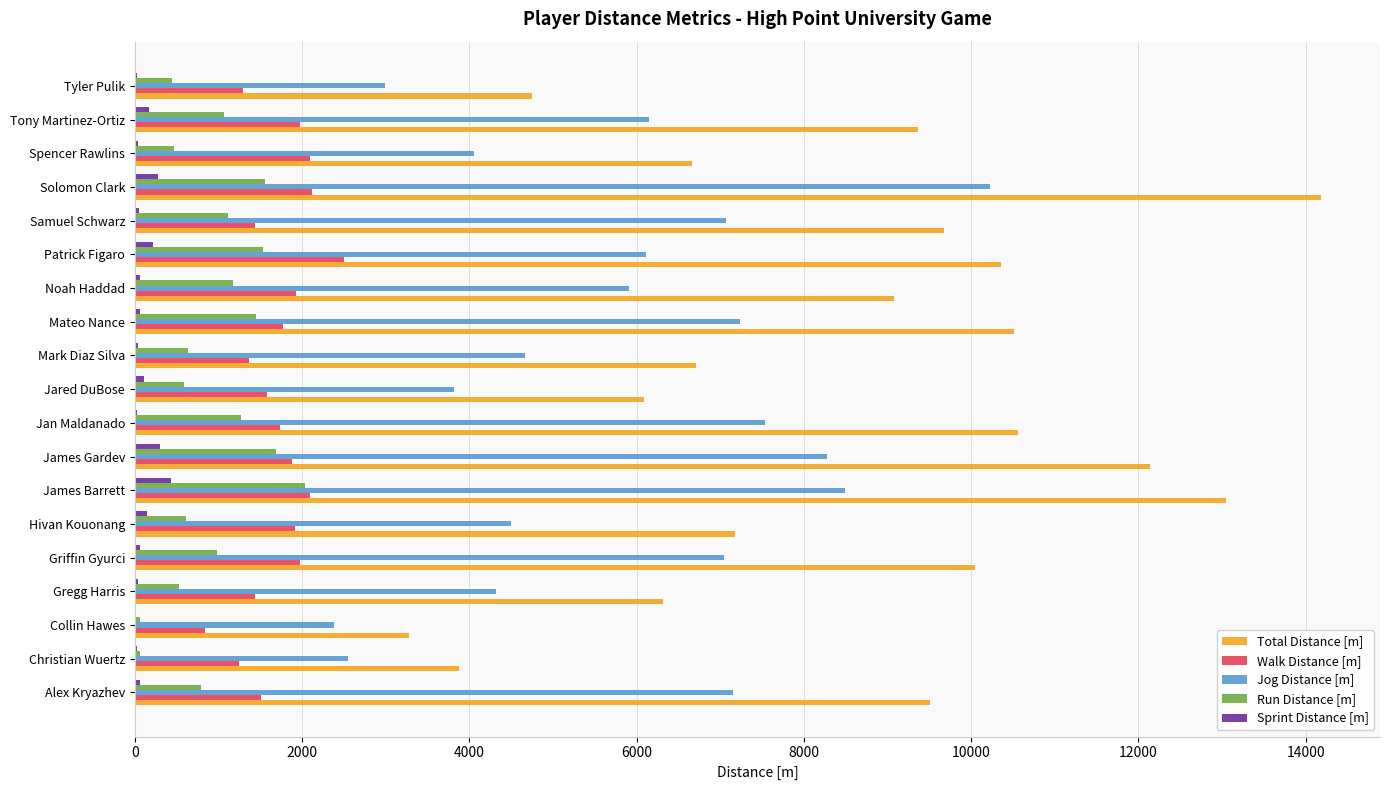

Is it true that Walk Distance [m] equals 759.2 at Jared DuBose?

False